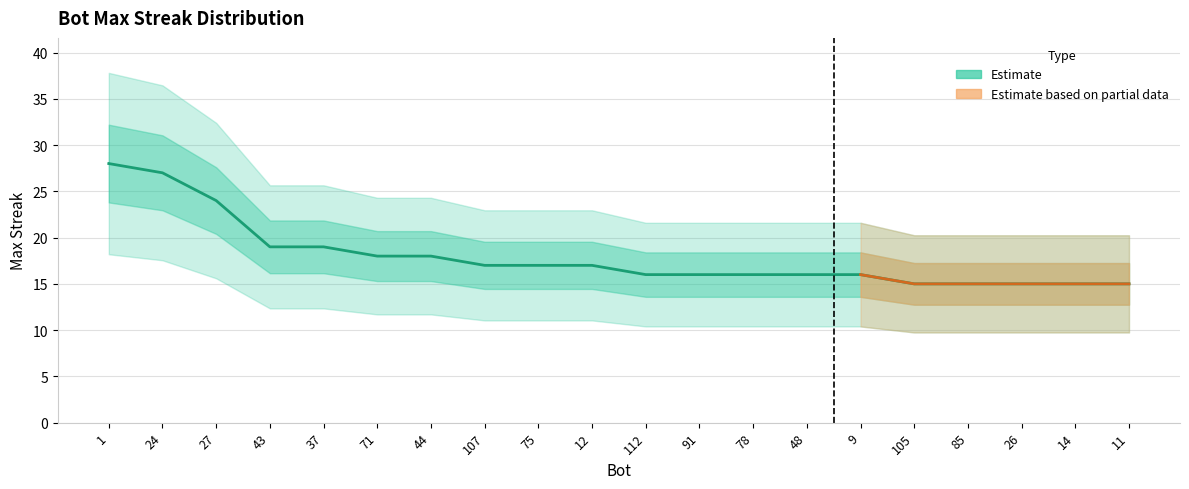

Which label corresponds to the smallest value in the chart?

105